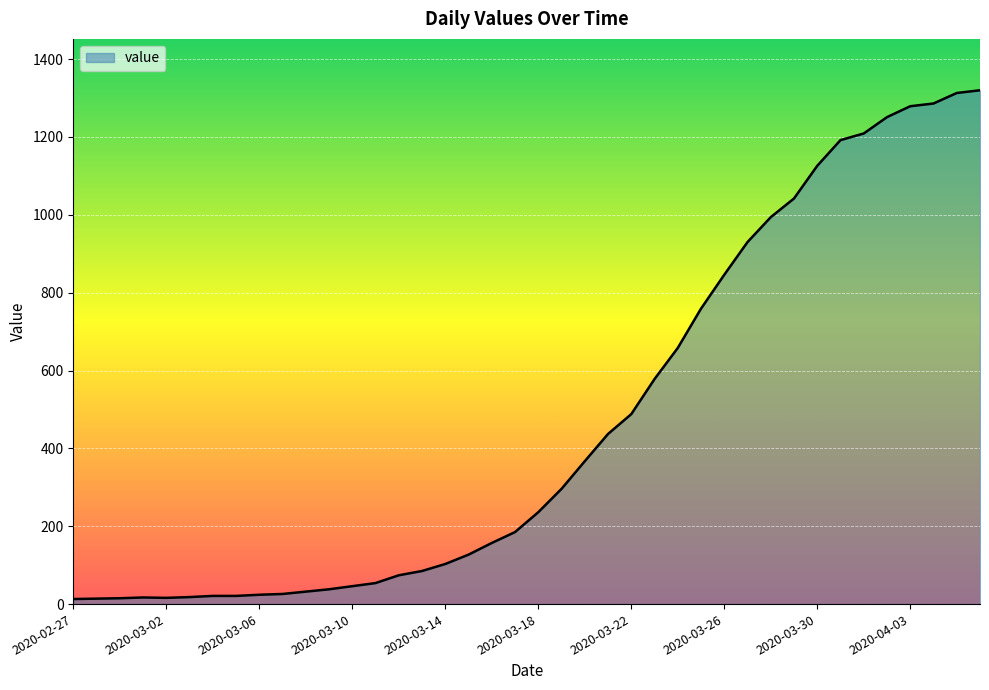

What is the difference between the maximum and minimum values?

1307